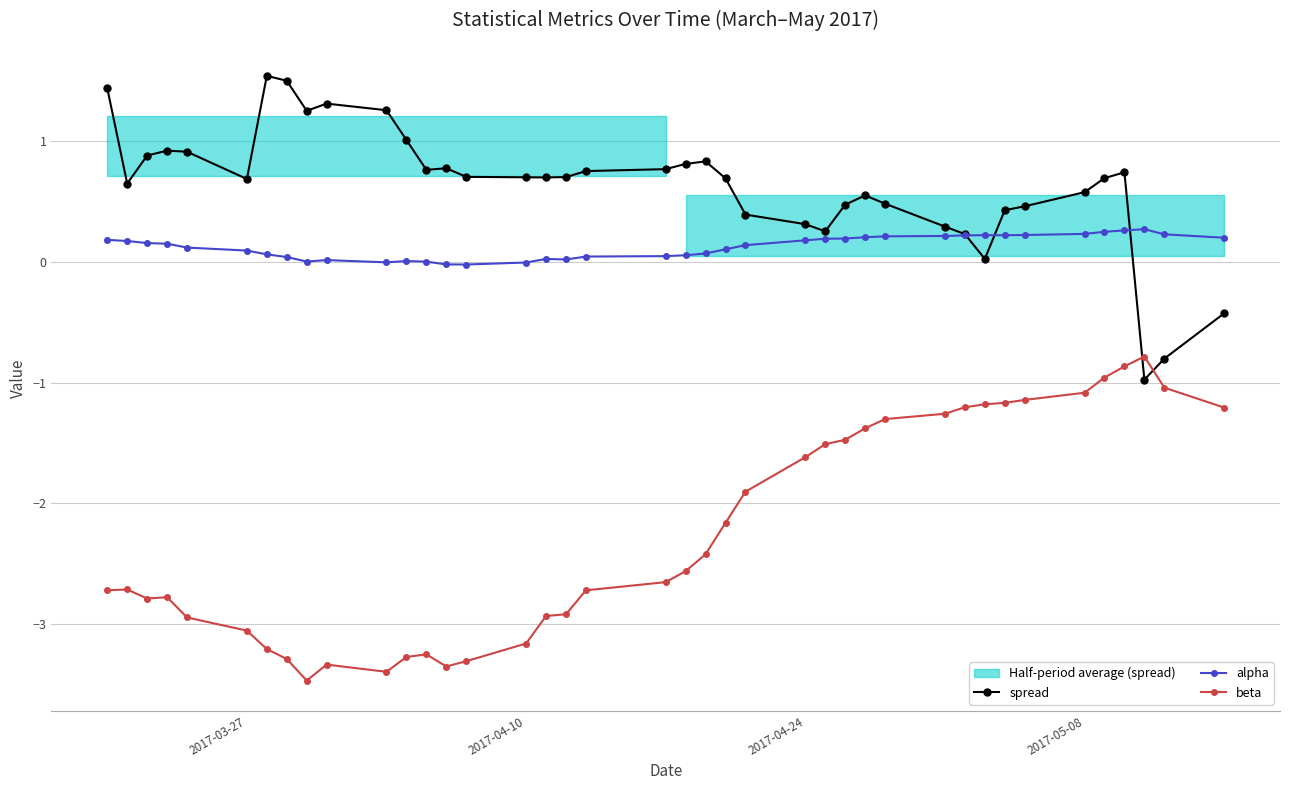

What is the highest value of the spread series?

1.5